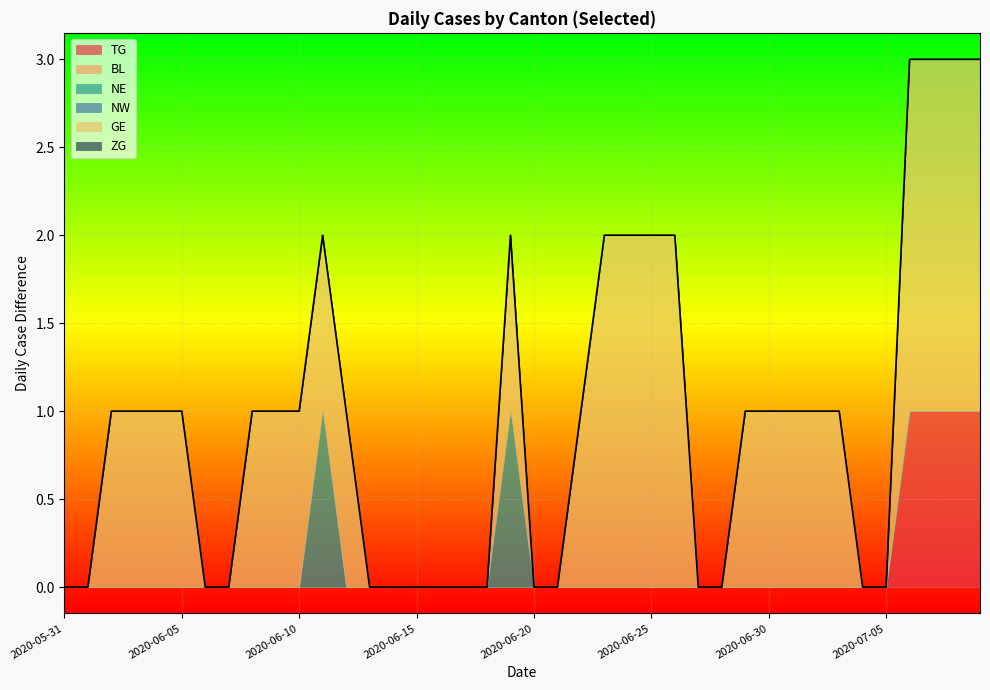

Rank the categories by TG value from highest to lowest.

2020-07-06, 2020-07-07, 2020-07-08, 2020-07-09, 2020-05-31, 2020-06-01, 2020-06-02, 2020-06-03, 2020-06-04, 2020-06-05, 2020-06-06, 2020-06-07, 2020-06-08, 2020-06-09, 2020-06-10, 2020-06-11, 2020-06-12, 2020-06-13, 2020-06-14, 2020-06-15, 2020-06-16, 2020-06-17, 2020-06-18, 2020-06-19, 2020-06-20, 2020-06-21, 2020-06-22, 2020-06-23, 2020-06-24, 2020-06-25, 2020-06-26, 2020-06-27, 2020-06-28, 2020-06-29, 2020-06-30, 2020-07-01, 2020-07-02, 2020-07-03, 2020-07-04, 2020-07-05